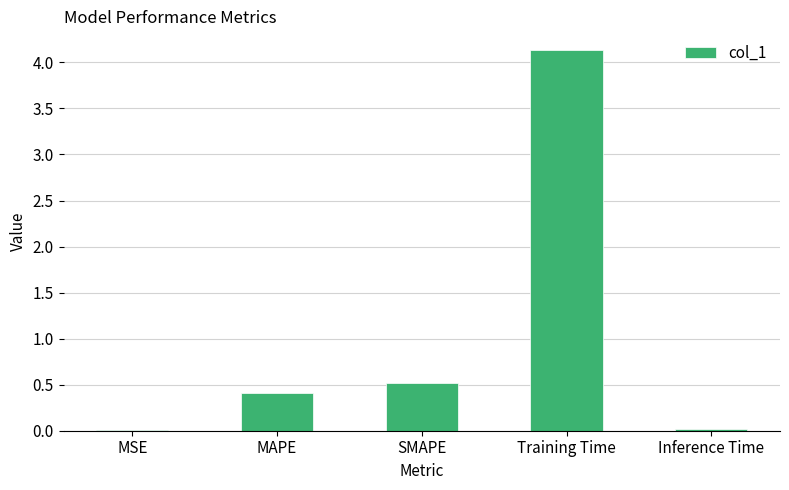

Is it true that the value at SMAPE is 0.7?

False